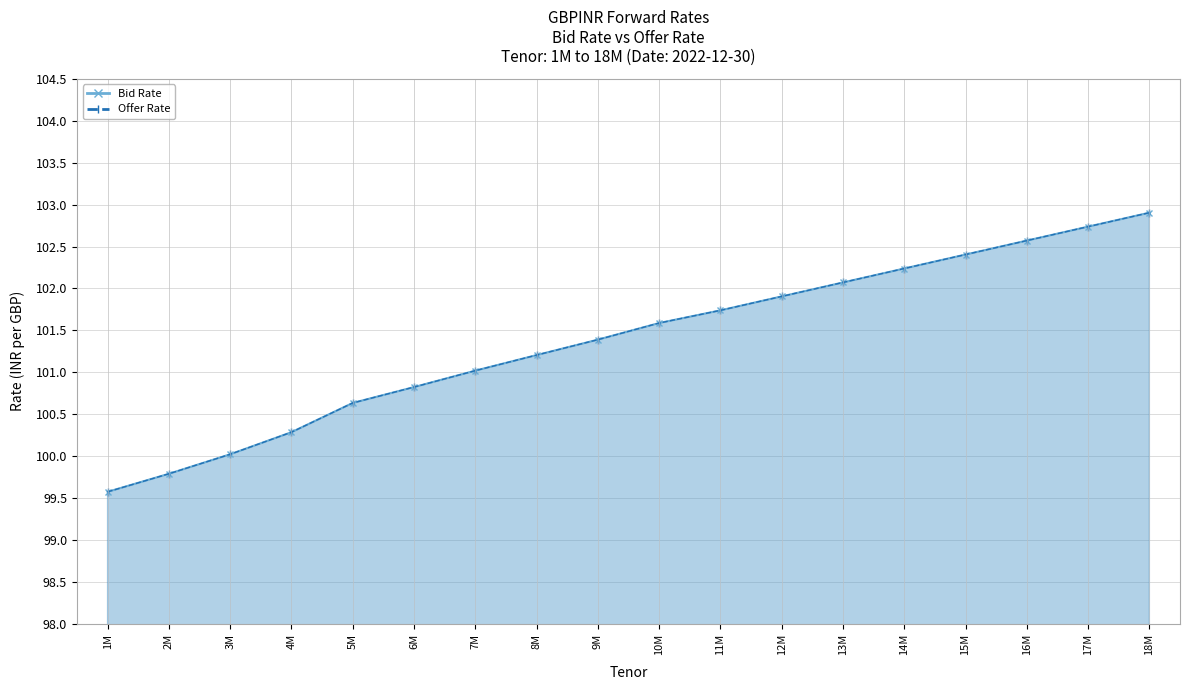

True or false: Offer Rate and Bid Rate intersect in this chart.

False